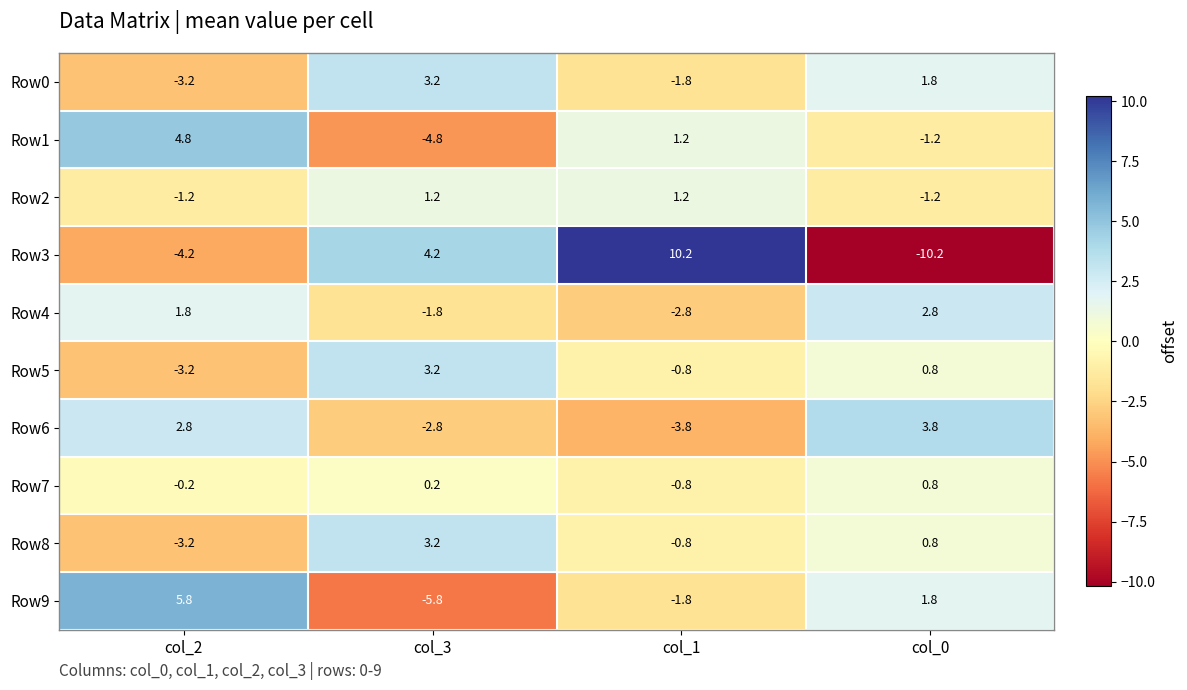

Rank the categories by Row4 value from lowest to highest.

col_1, col_3, col_2, col_0